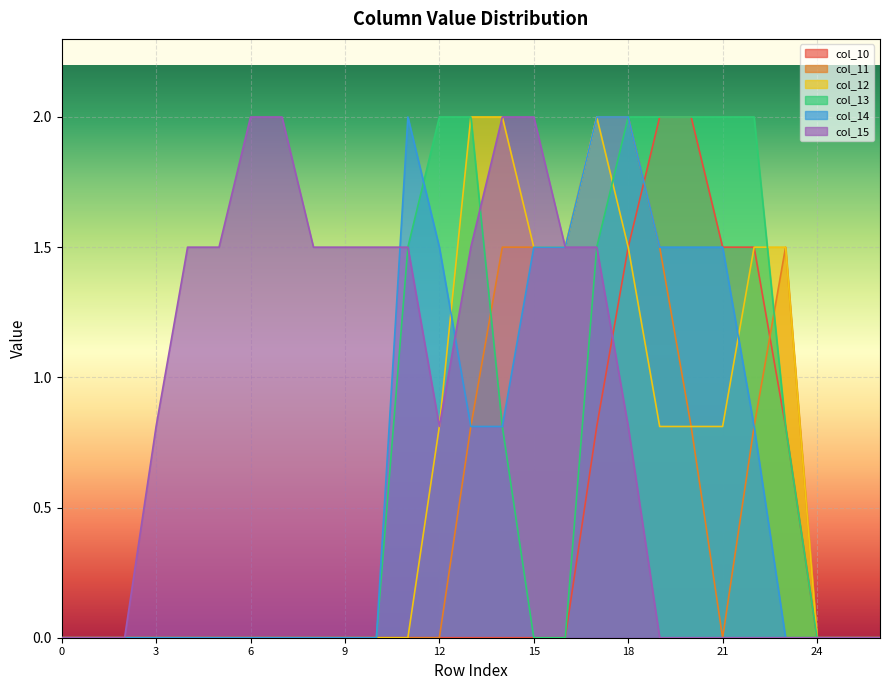

Which series has the largest total across all categories?

col_15